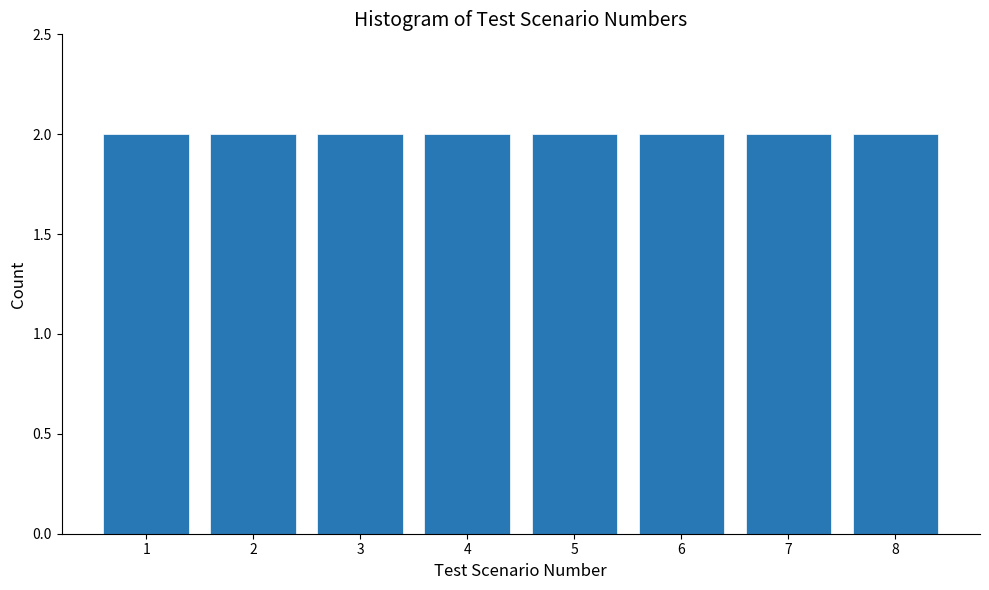

Reading left to right, list every bar in this chart as the range it spans on the x-axis followed by its height. The values are not printed on the chart, so give them approximately, as read against the axis.

0.5 to 1.5: 2
1.5 to 2.5: 2
2.5 to 3.5: 2
3.5 to 4.5: 2
4.5 to 5.5: 2
5.5 to 6.5: 2
6.5 to 7.5: 2
7.5 to 8.5: 2